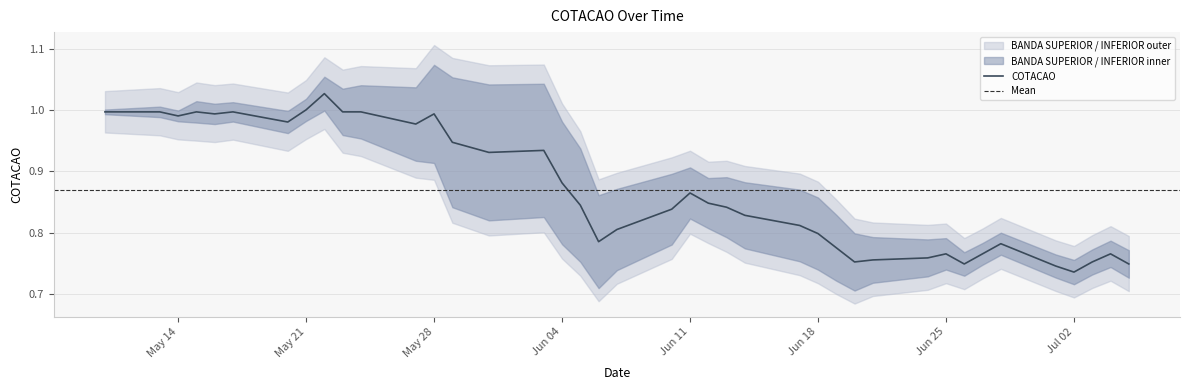

What is the value of the 3rd point from the left?

1.0